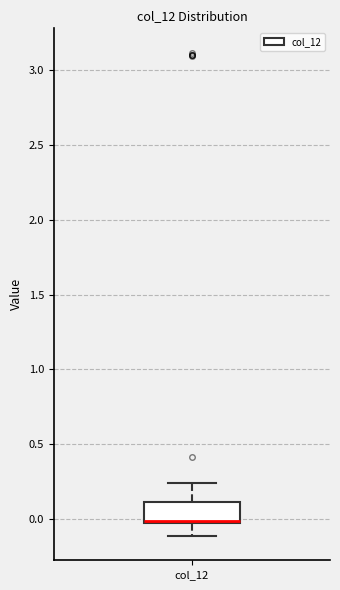

Read this box plot against the y-axis: the position of the median line, the range covered by the box, and the ends of both whiskers. The values are not printed on the chart, so give them approximately, as read against the axis.

median 0.00 (drawn on the box's lower edge), box -0.05 to 0.10, whiskers -0.10 to 0.25